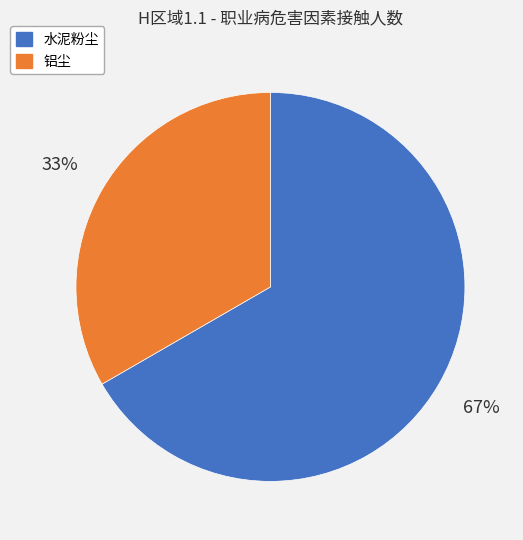

Does 水泥粉尘 account for over 50% of the chart?

Yes